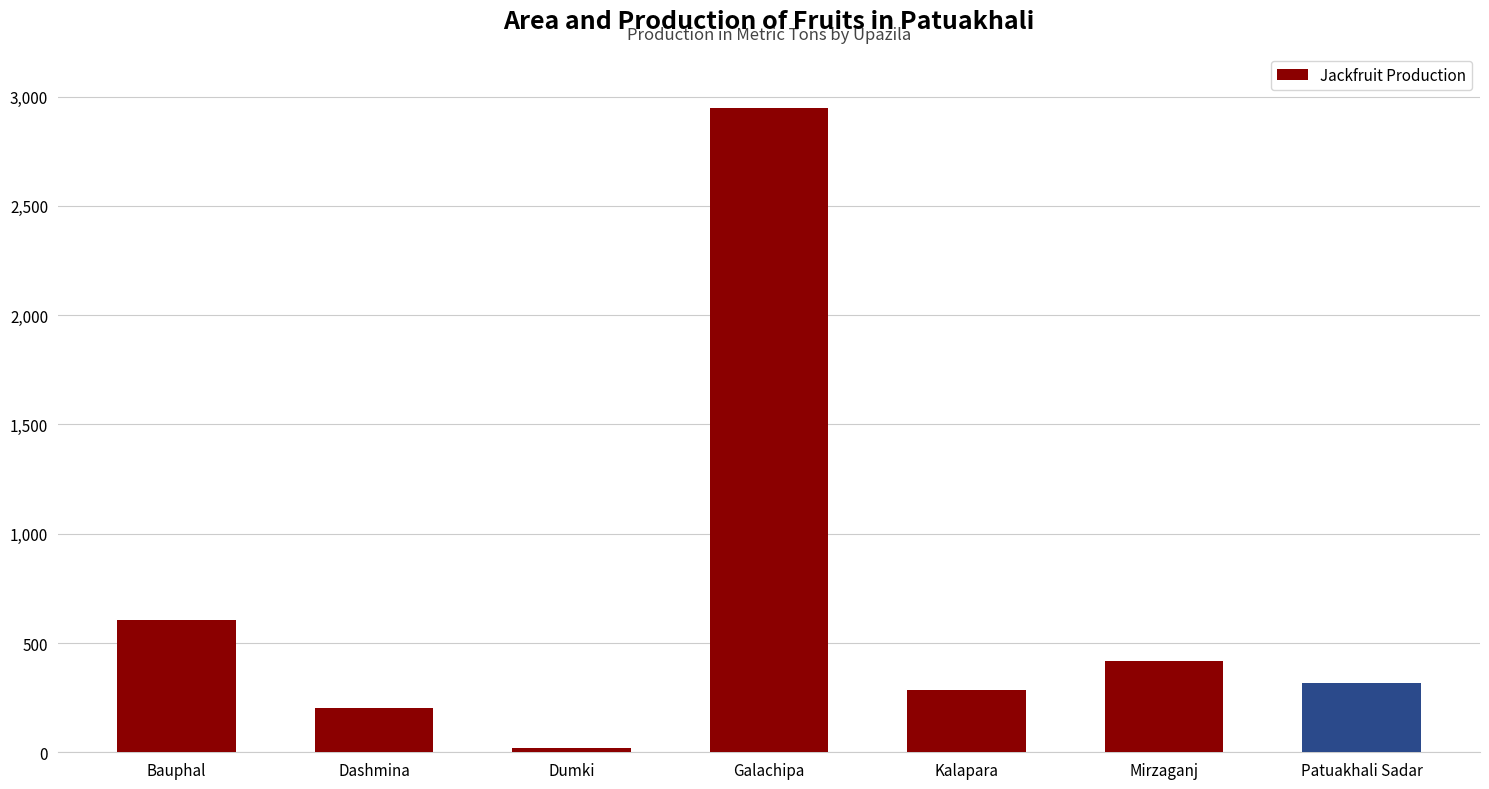

Where is the data nearest to the value 1485?

Bauphal